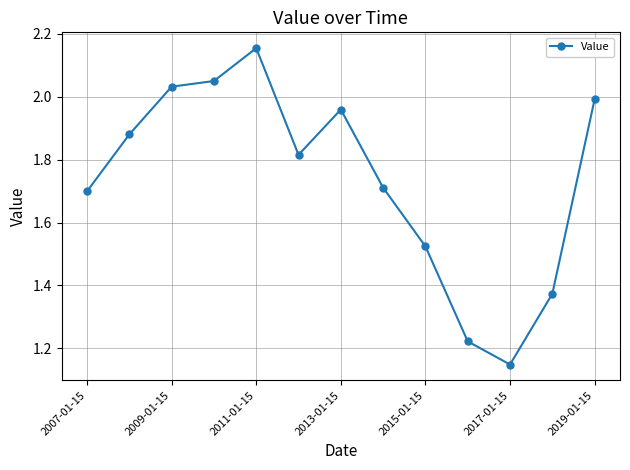

What is the sum of all values?

22.6